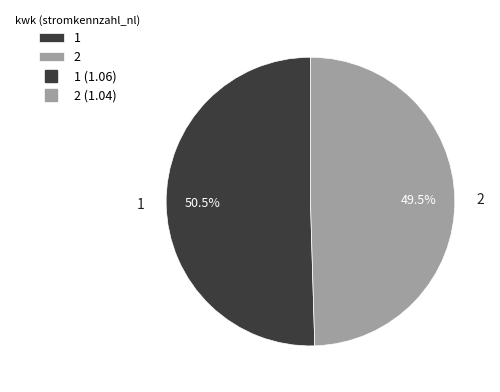

What is the majority slice?

1